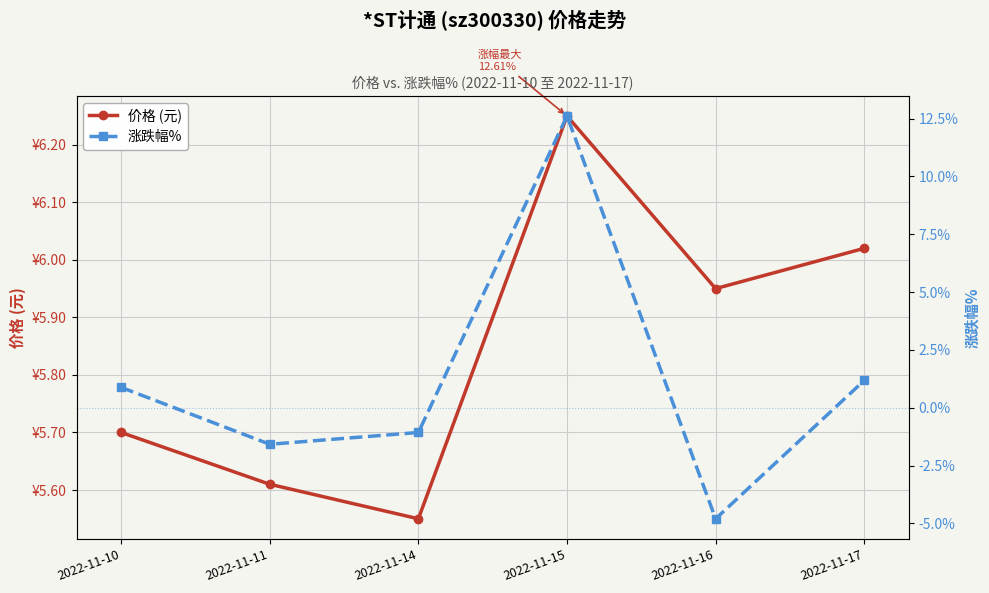

What is the lowest value of the 涨跌幅% series?

-4.8